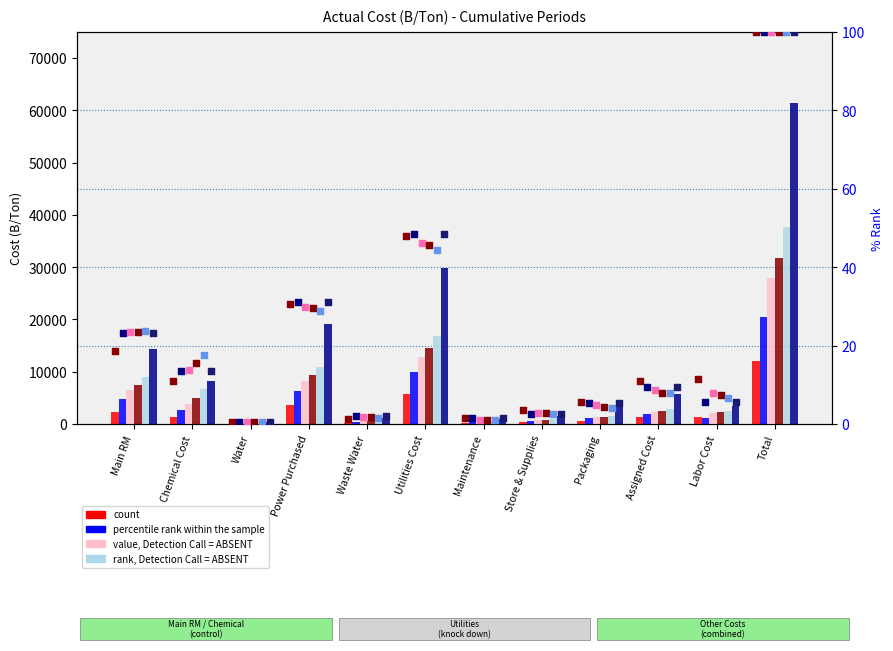

At how many categories does at least one series exceed 48188?

1